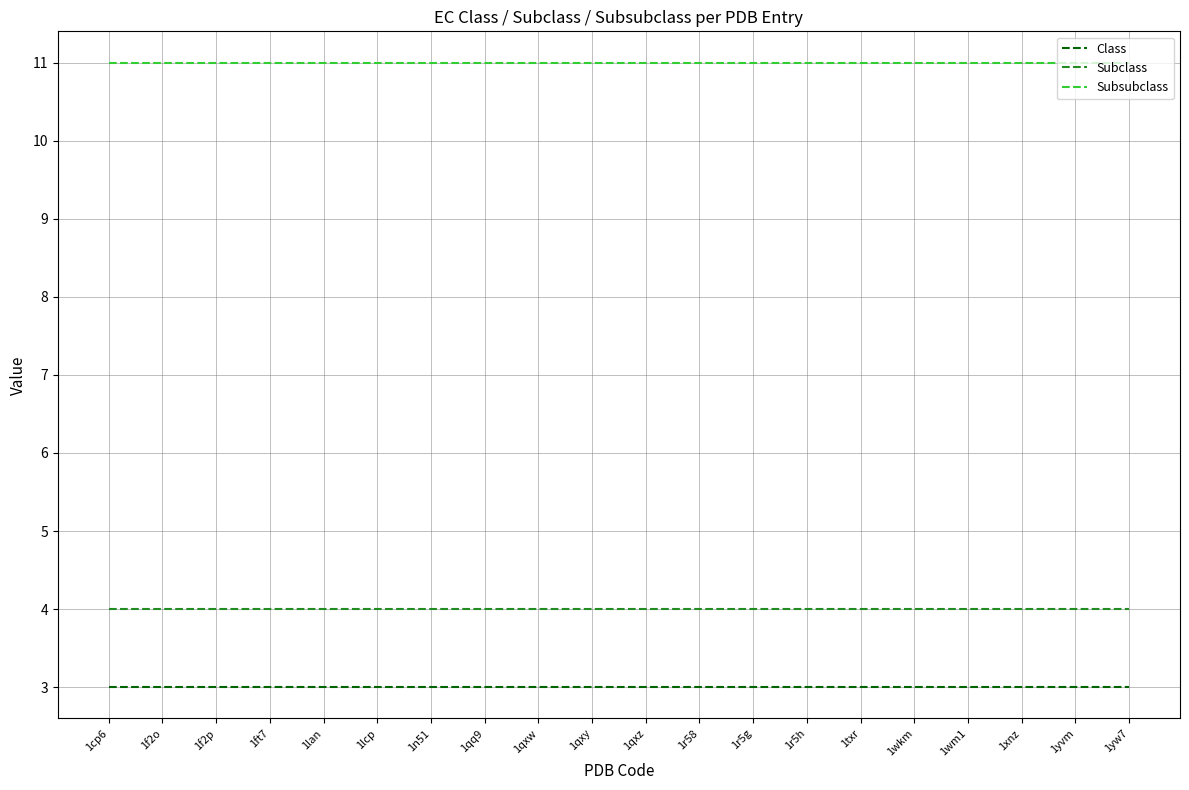

What is the maximum value shown in the chart?

11